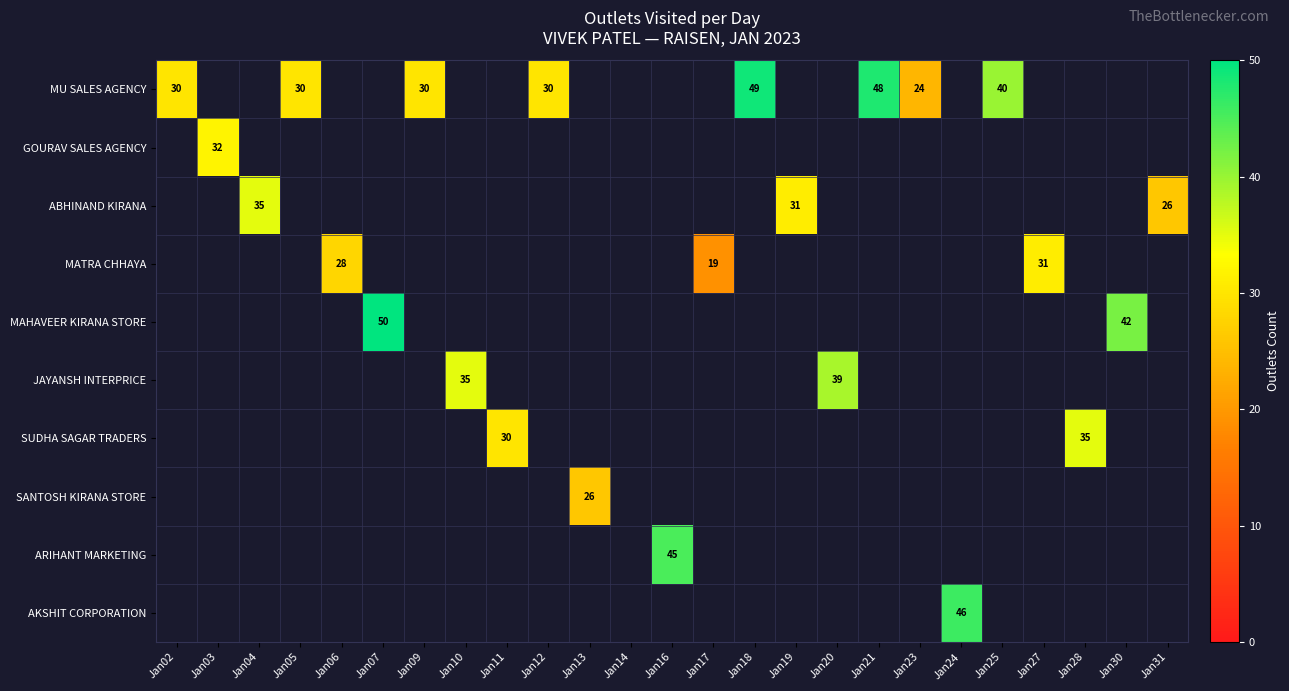

What is the maximum value shown in the chart?

50.0